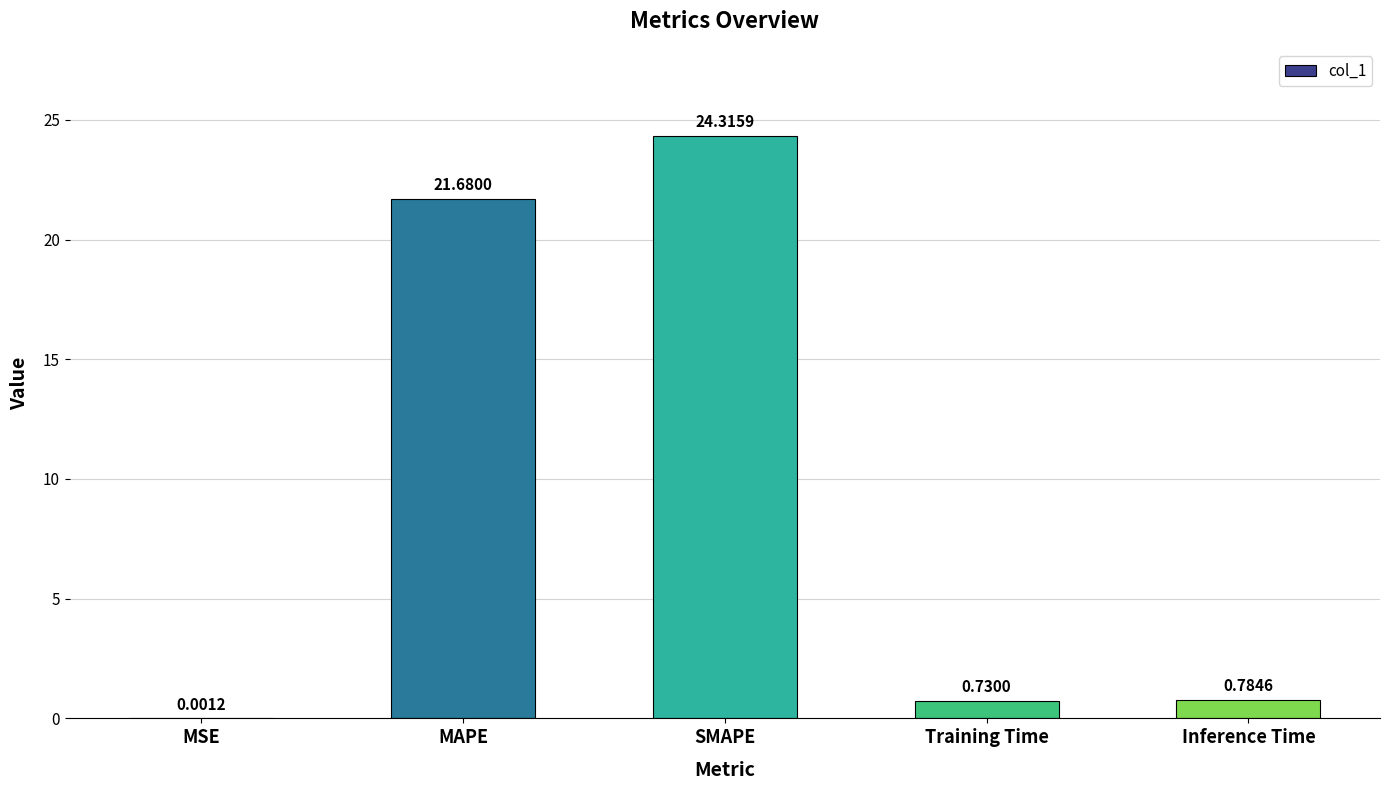

Are the bars horizontal?

No